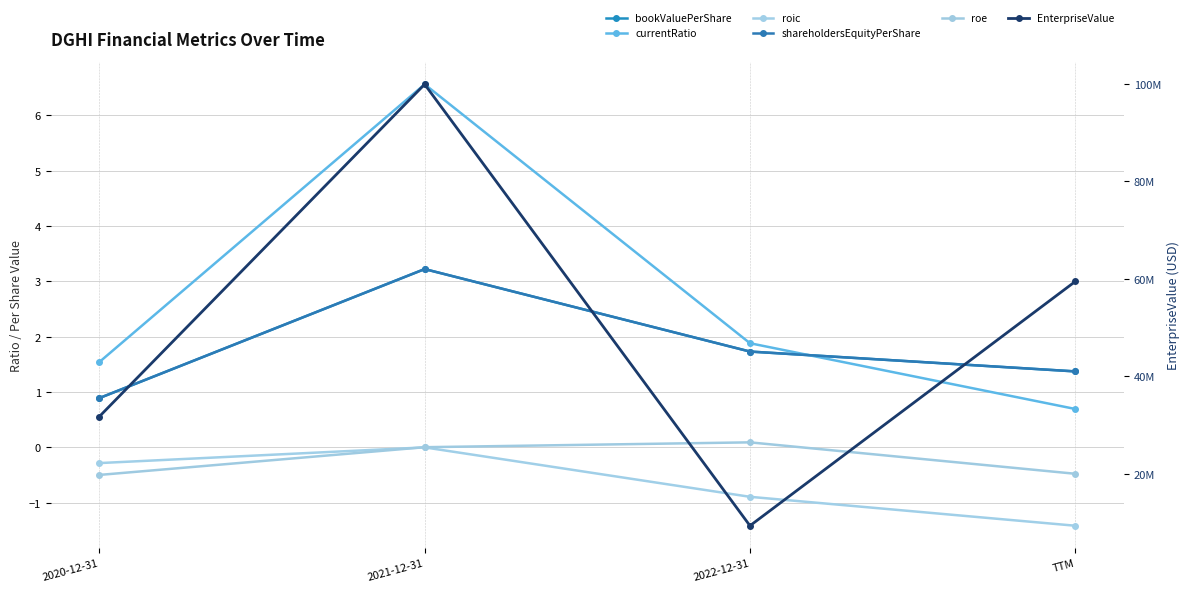

The value of roic at 2020-12-31 is -0.3. True or false?

True